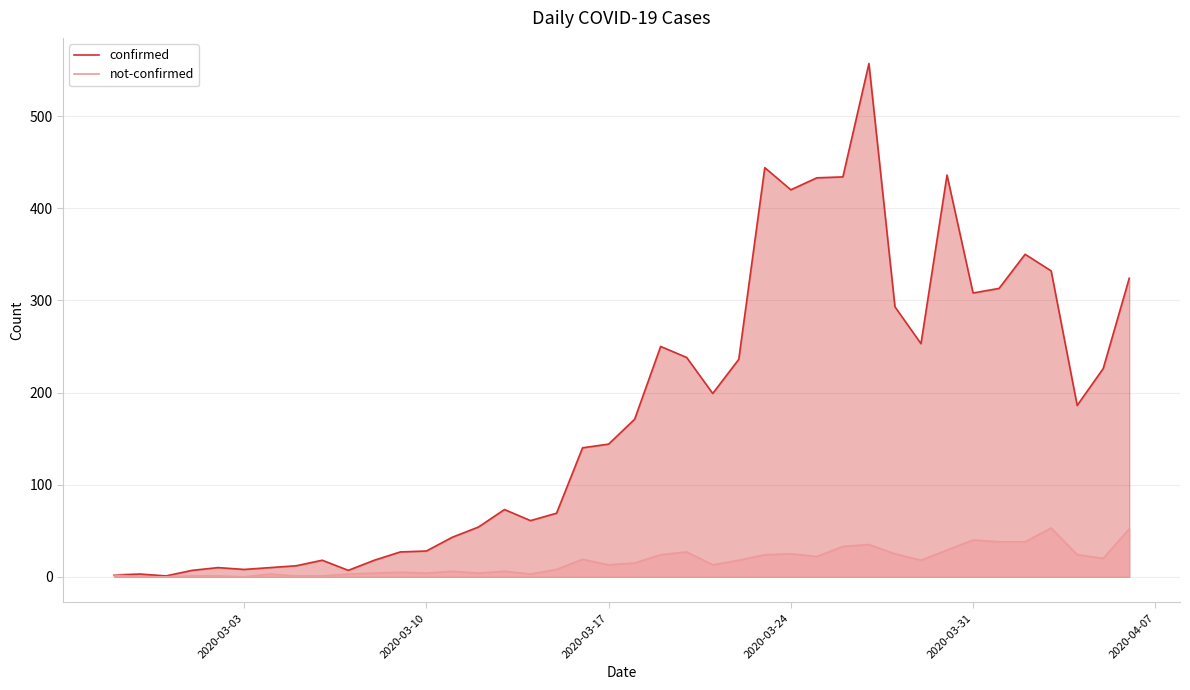

What is the greatest value displayed?

557